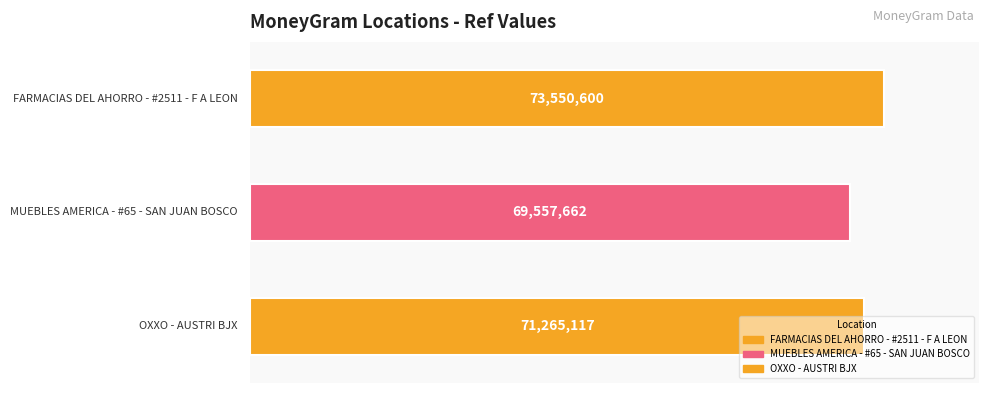

Are the bars grouped side by side (vs. stacked)?

No